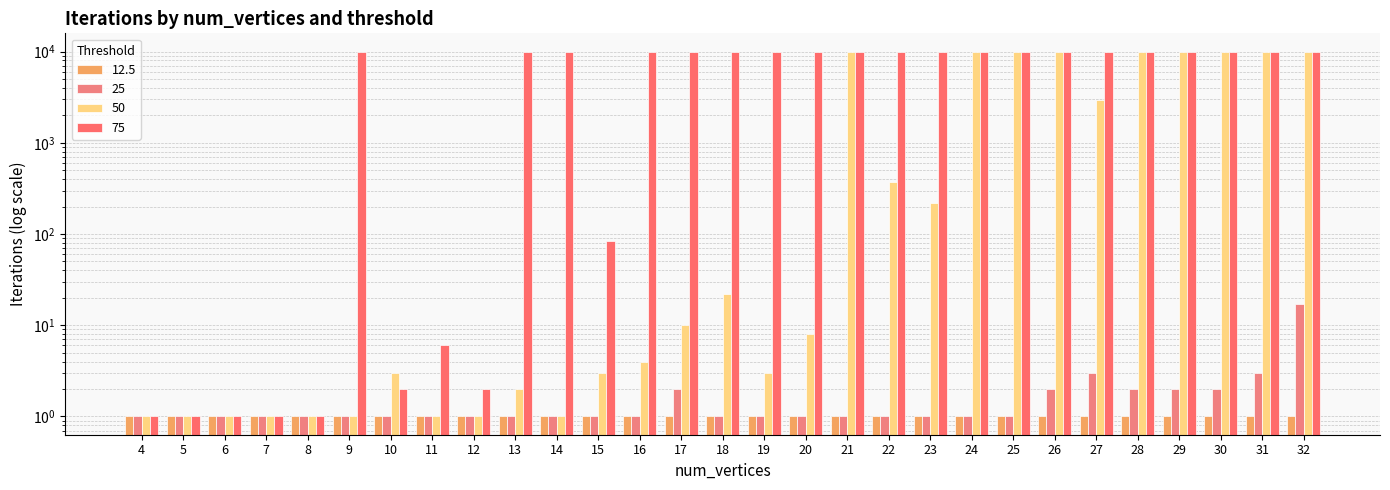

Which series has the largest range (max minus min)?

50